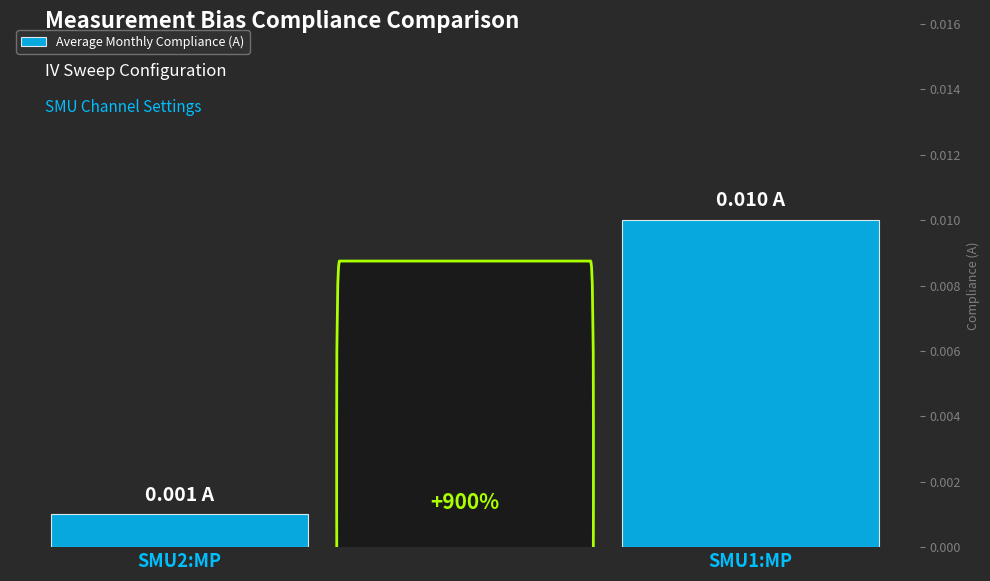

Are the bars horizontal?

No